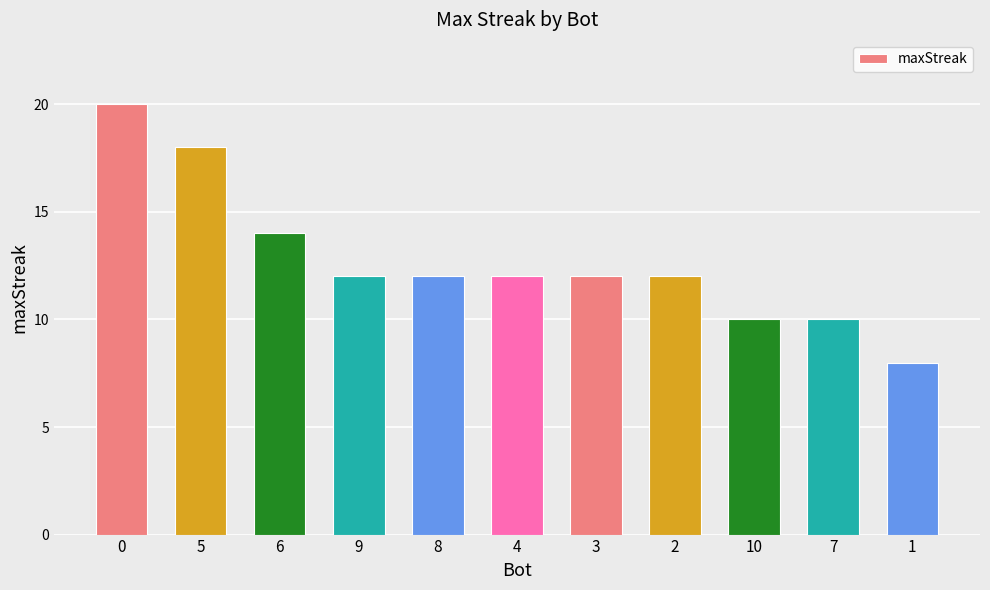

The value at 8 is 12. True or false?

True